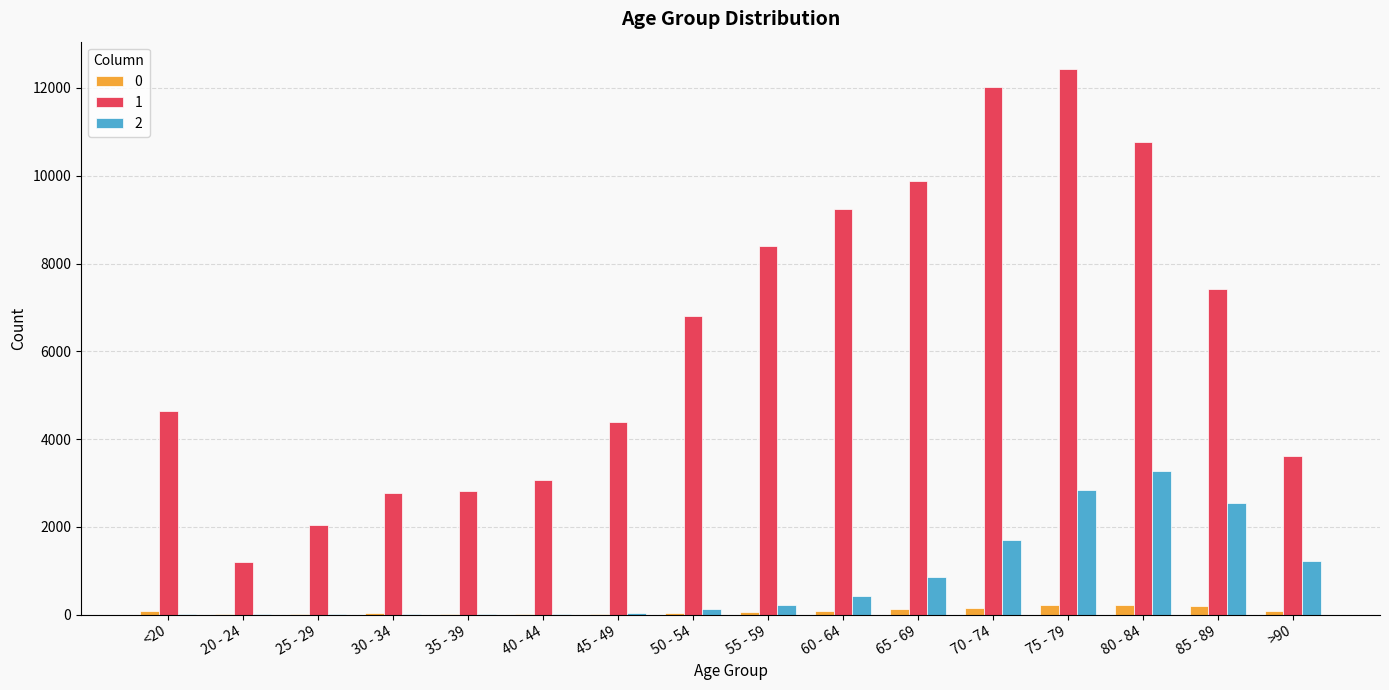

How many groups of bars are there?

16